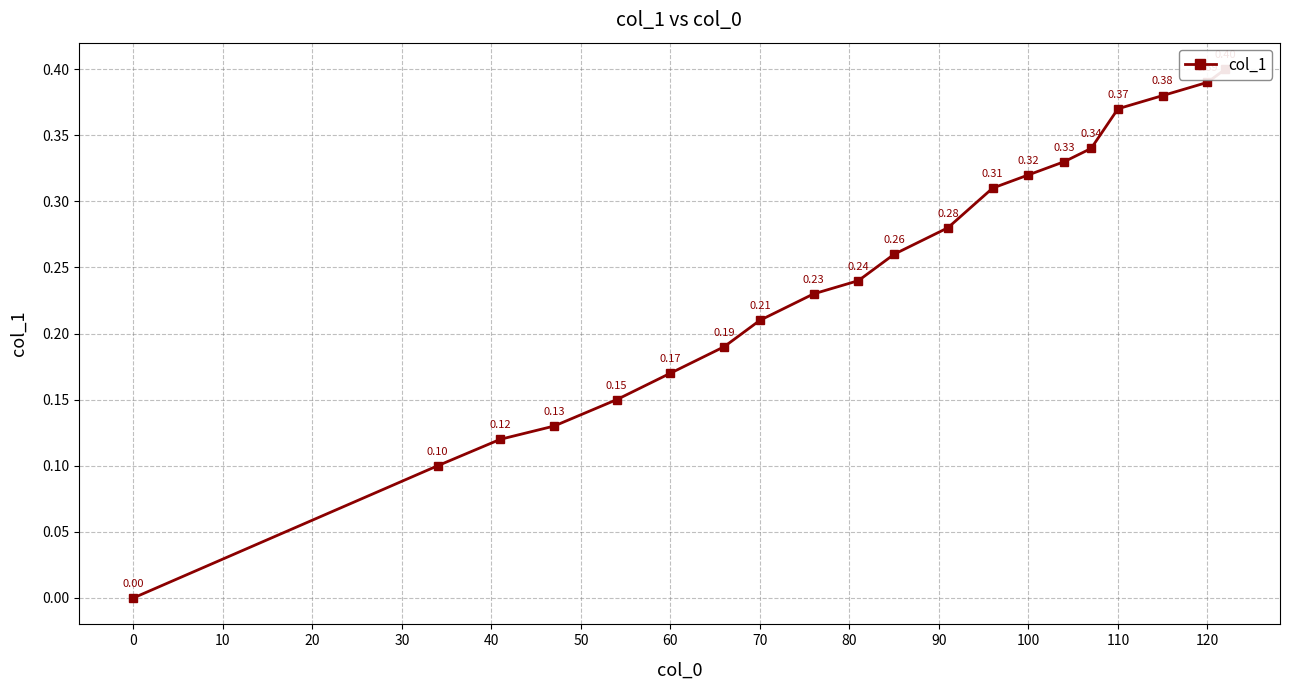

What is the greatest value displayed?

0.4